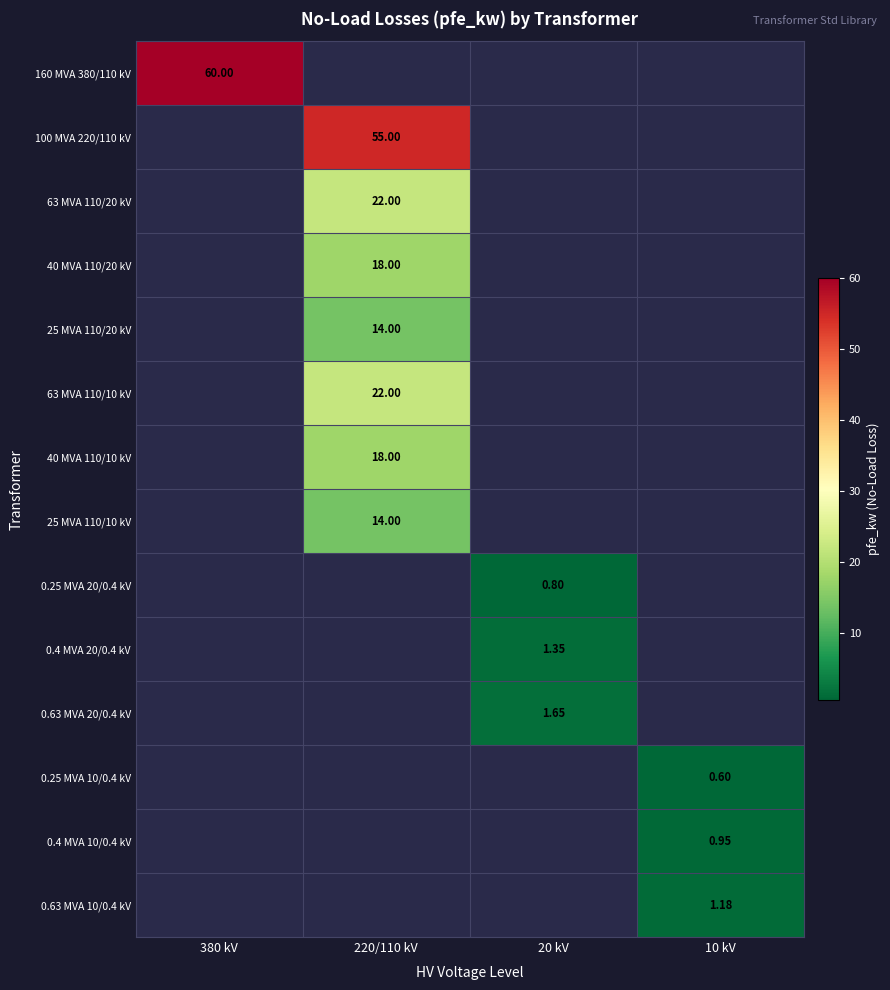

Is the value of 63 MVA 110/20 kV at 220/110 kV greater than the value of 0.4 MVA 10/0.4 kV at 10 kV?

Yes